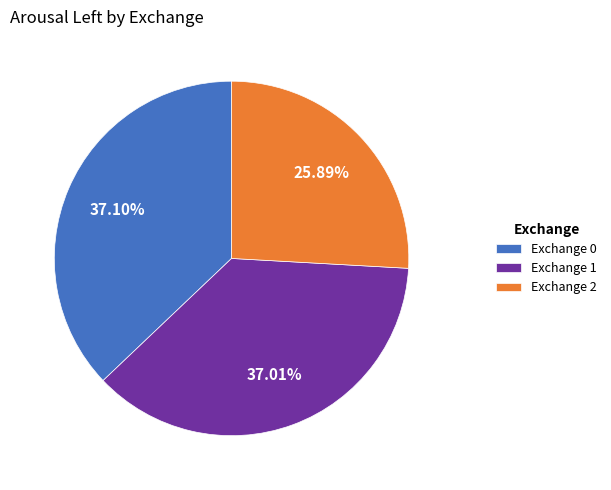

Do Exchange 2 and Exchange 0 together represent more than half of the pie?

Yes